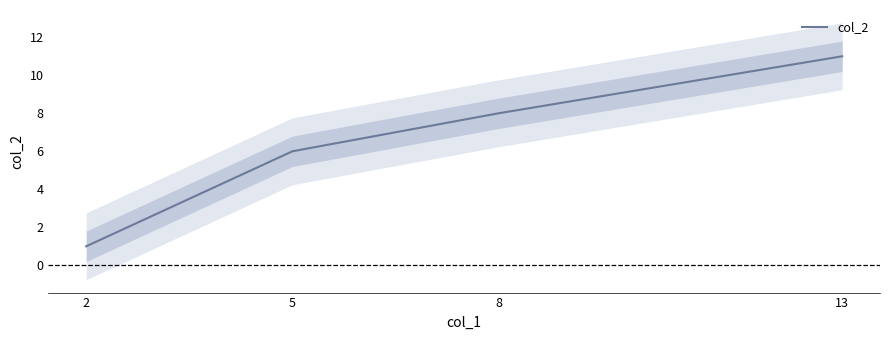

The chart shows a value of 6 at 5. True or false?

True